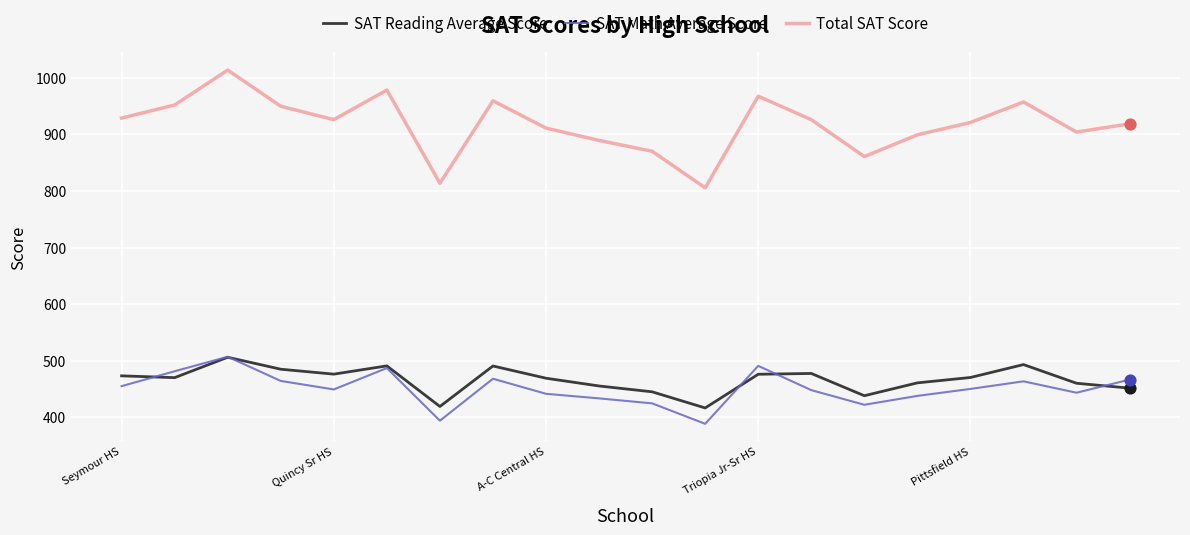

Which series has the widest spread of values?

Total SAT Score